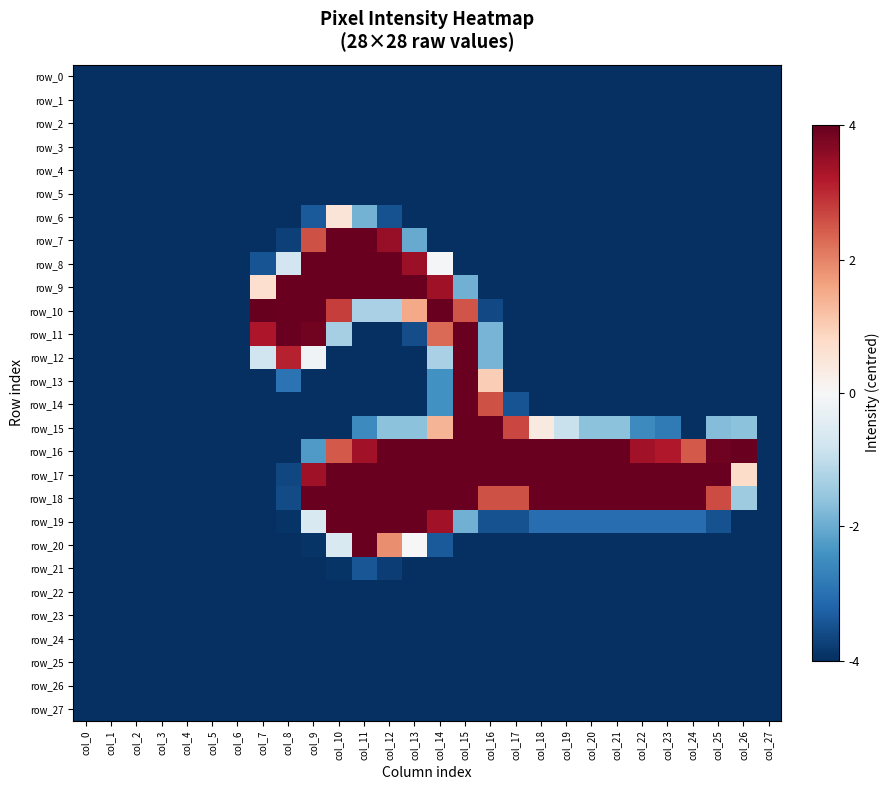

What is the average value of the row_21 series?

-126